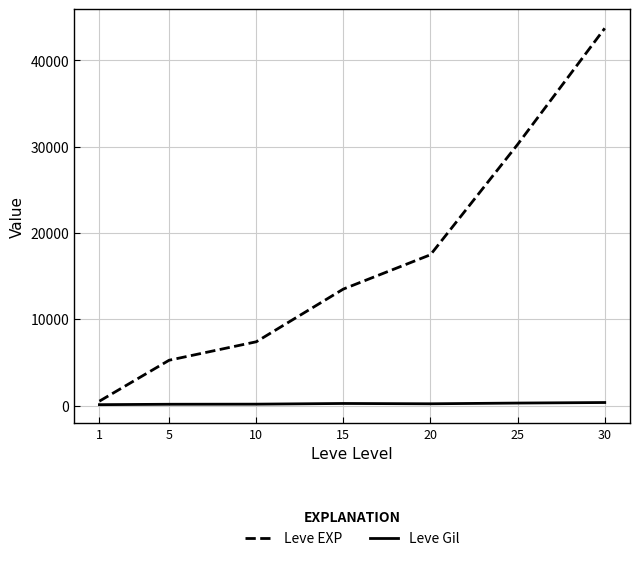

What is the approximate value of Leve EXP at 5?

5261.7